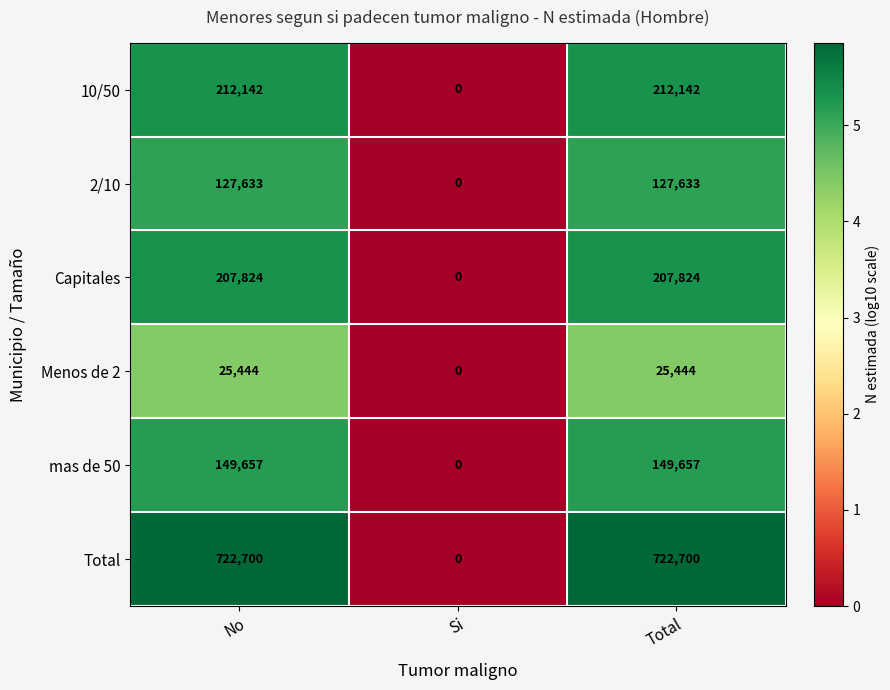

Which category has the lowest value in the 10/50 series?

Si